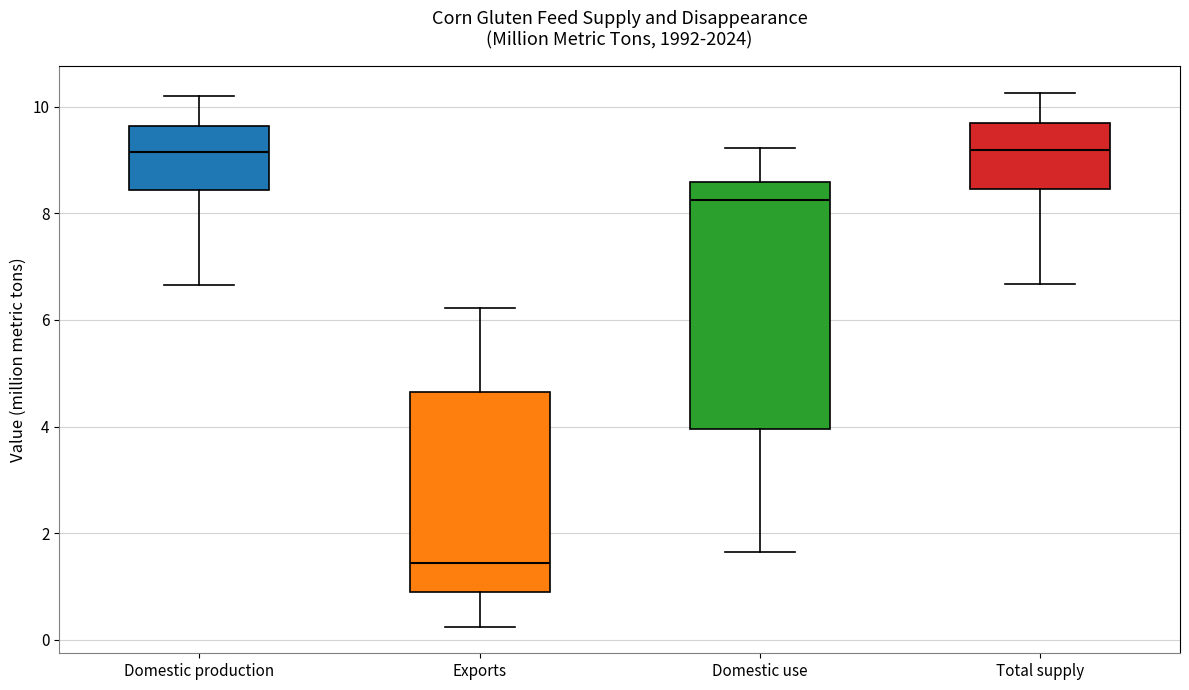

Where is the upper edge of the box for Domestic use on the y-axis? The values are not printed on the chart, so give them approximately, as read against the axis.

8.6